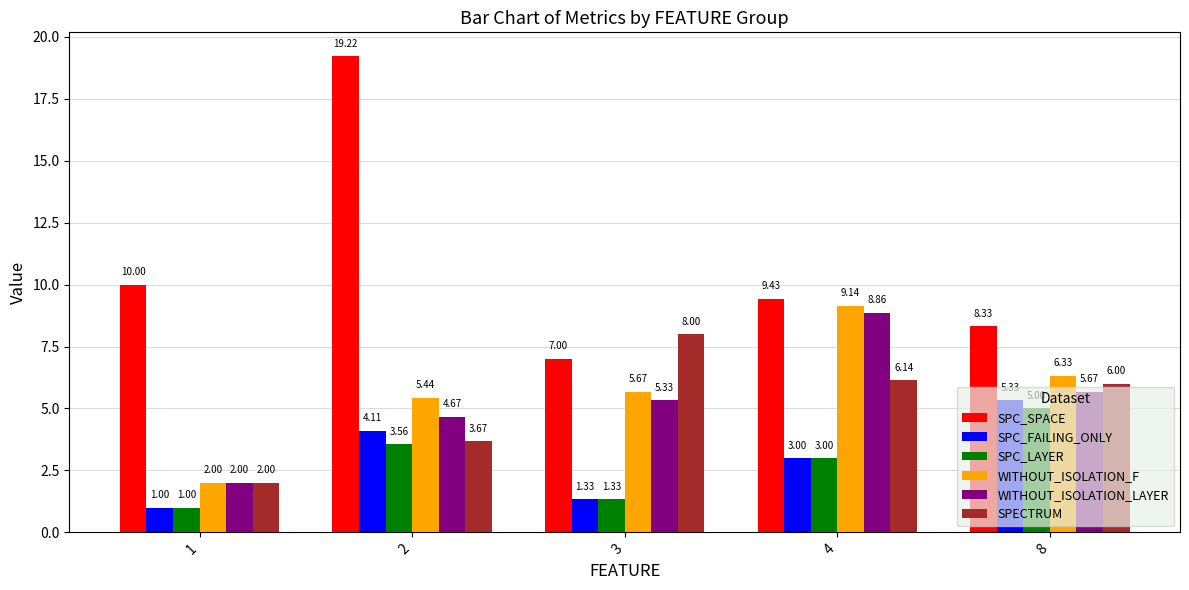

List the series in order of their peak value, lowest first.

SPC_LAYER, SPC_FAILING_ONLY, SPECTRUM, WITHOUT_ISOLATION_LAYER, WITHOUT_ISOLATION_F, SPC_SPACE